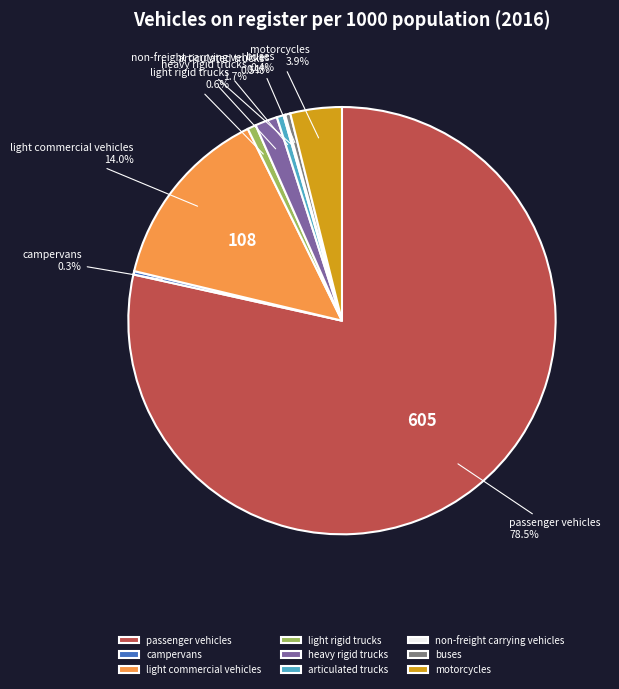

What percentage is NOT represented by light commercial vehicles?

86.0%